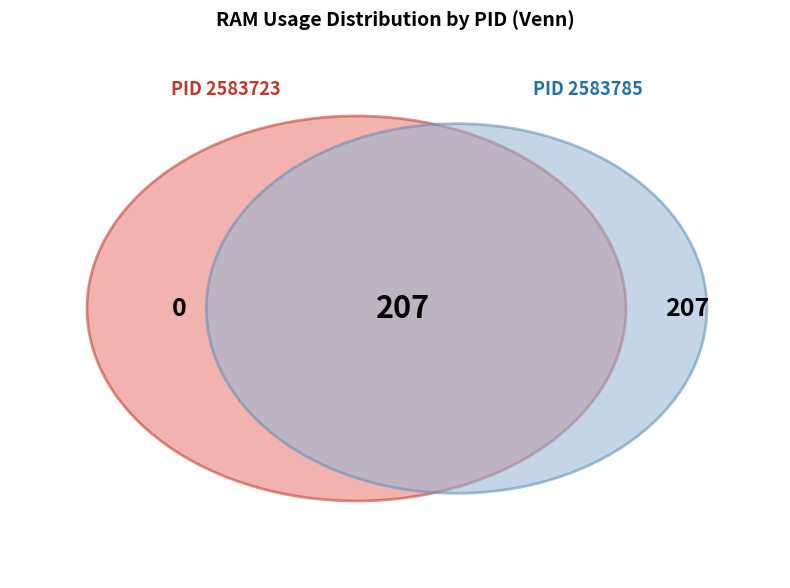

Which category has the biggest portion of the pie?

2583785